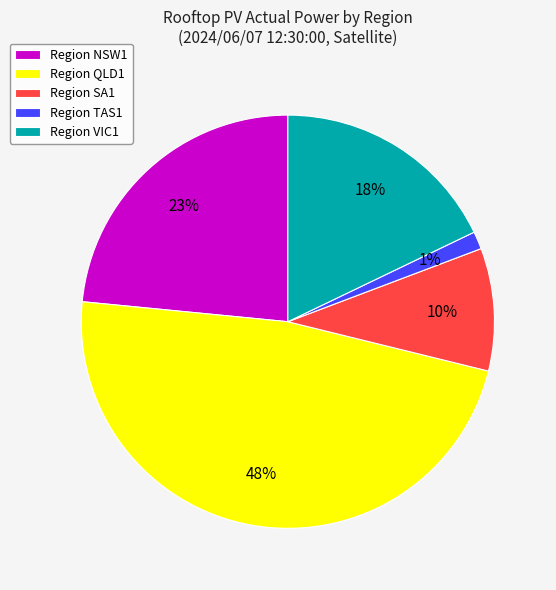

Is the sum of Region SA1 and Region NSW1 greater than half?

No